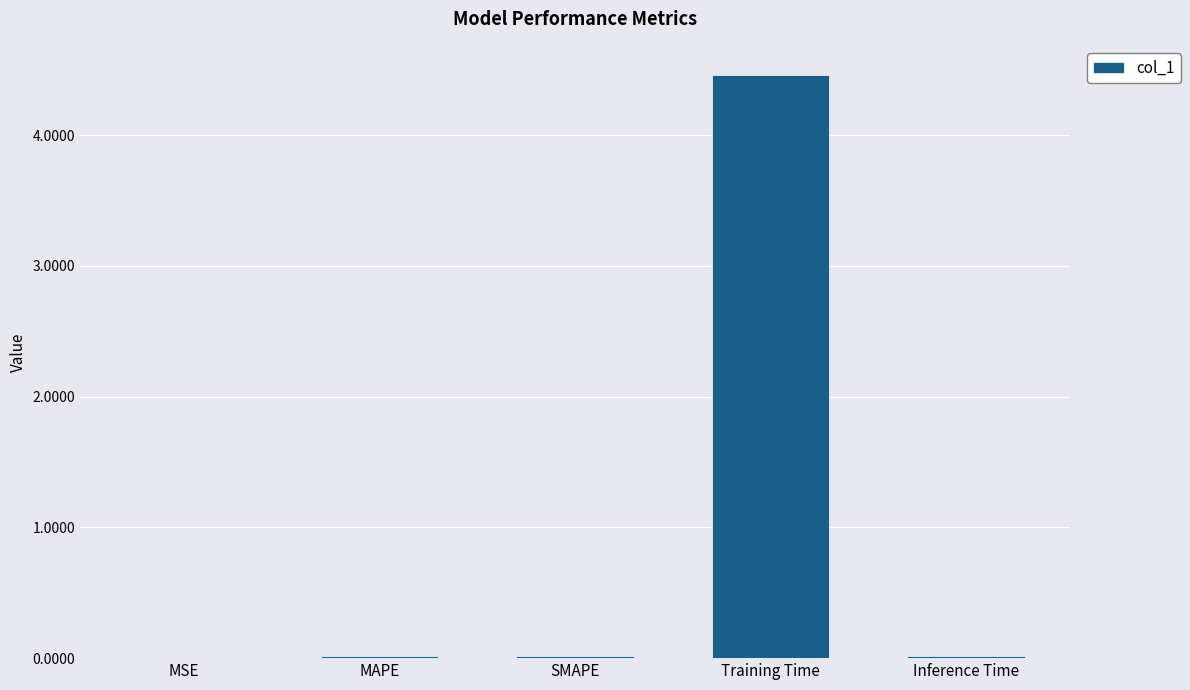

Which label corresponds to the largest value in the chart?

Training Time